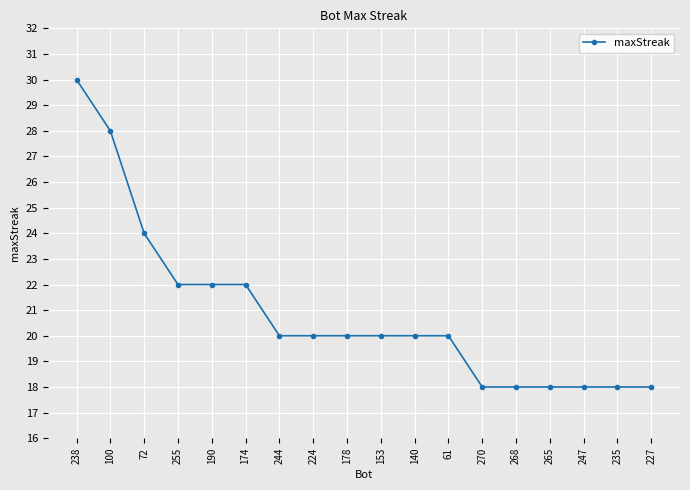

What is the difference between the maximum and second lowest values?

12